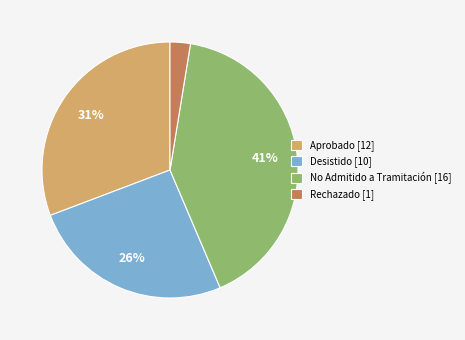

Is it true that No Admitido a Tramitación [16] is 49% of the pie?

False